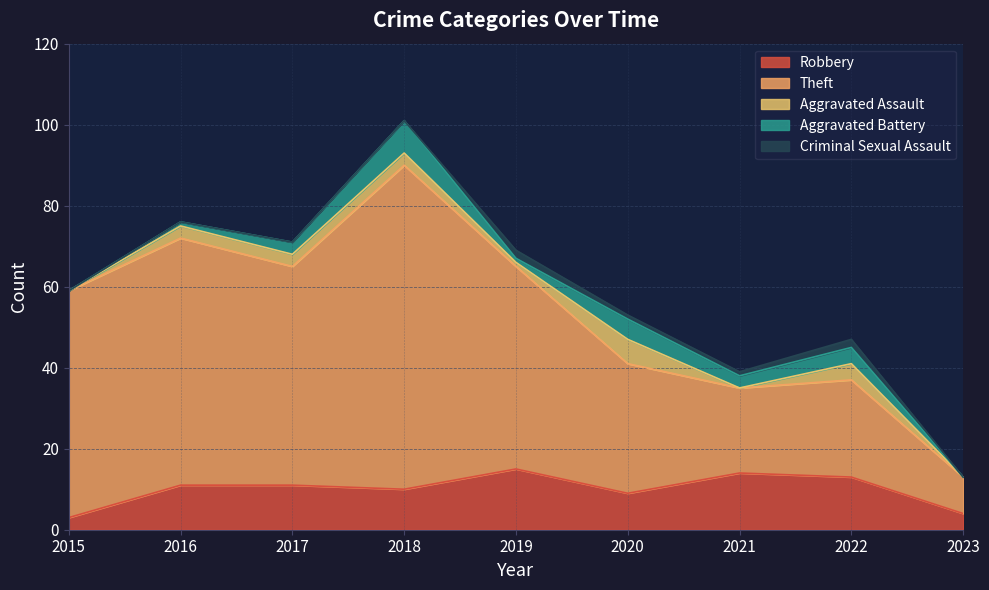

Where is Theft nearest to the value 44?

2019